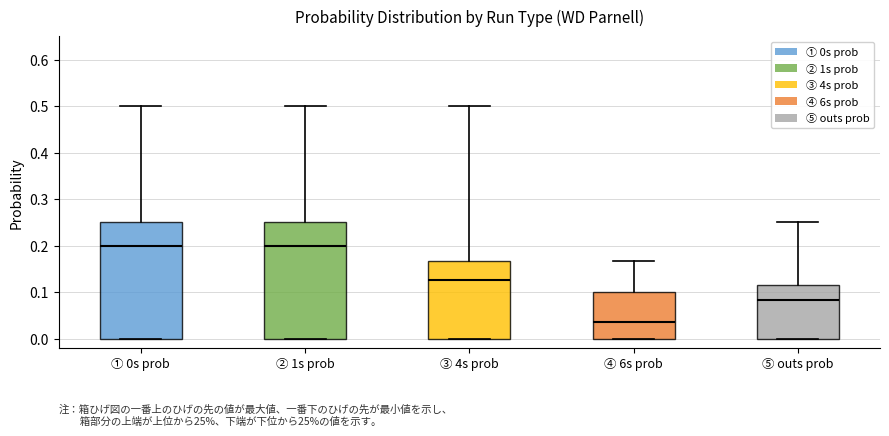

Reading left to right, transcribe this box plot: for each box, give where its median line is, the range the box spans, and where its two whiskers end, as read against the y-axis. The values are not printed on the chart, so give them approximately, as read against the axis.

① 0s prob: median 0.20, box 0.00 to 0.25, whiskers 0.00 to 0.50
② 1s prob: median 0.20, box 0.00 to 0.25, whiskers 0.00 to 0.50
③ 4s prob: median 0.13, box 0.00 to 0.17, whiskers 0.00 to 0.50
④ 6s prob: median 0.04, box 0.00 to 0.10, whiskers 0.00 to 0.17
⑤ outs prob: median 0.08, box 0.00 to 0.11, whiskers 0.00 to 0.25